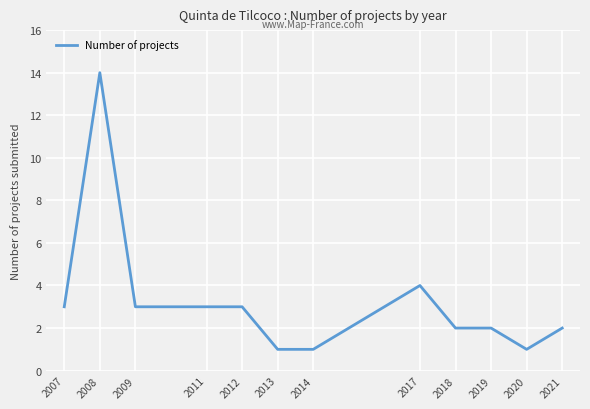

Is this an area chart (filled region under the line)?

No